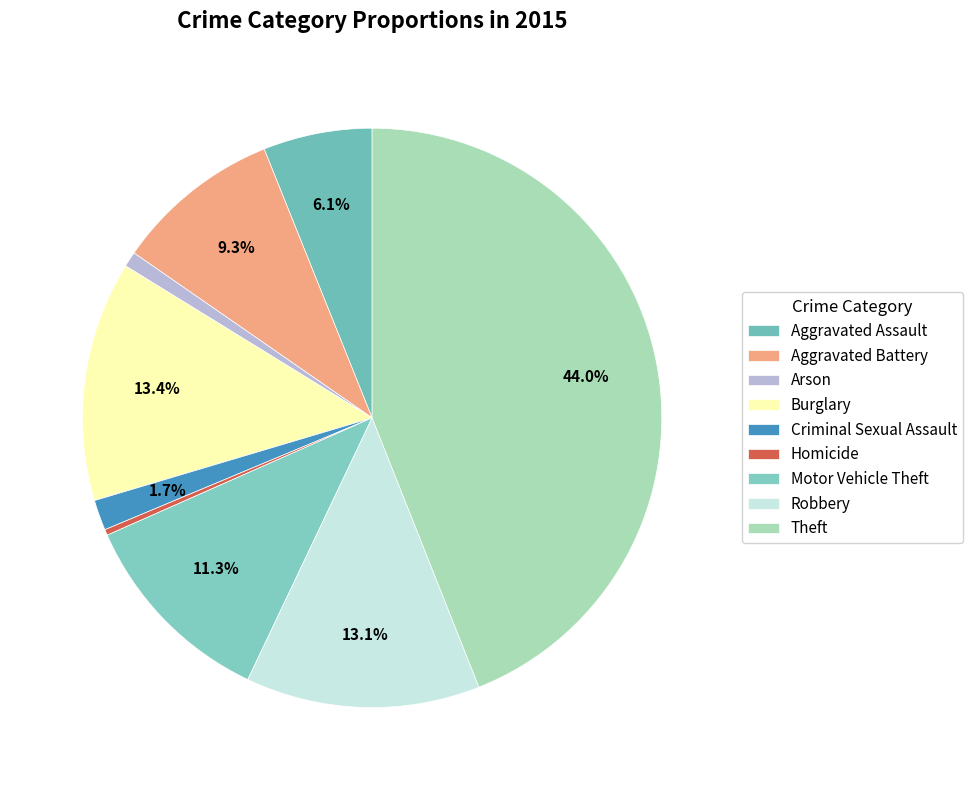

To the nearest percent, what is the difference between the Criminal Sexual Assault and Aggravated Battery slice percentages?

8%